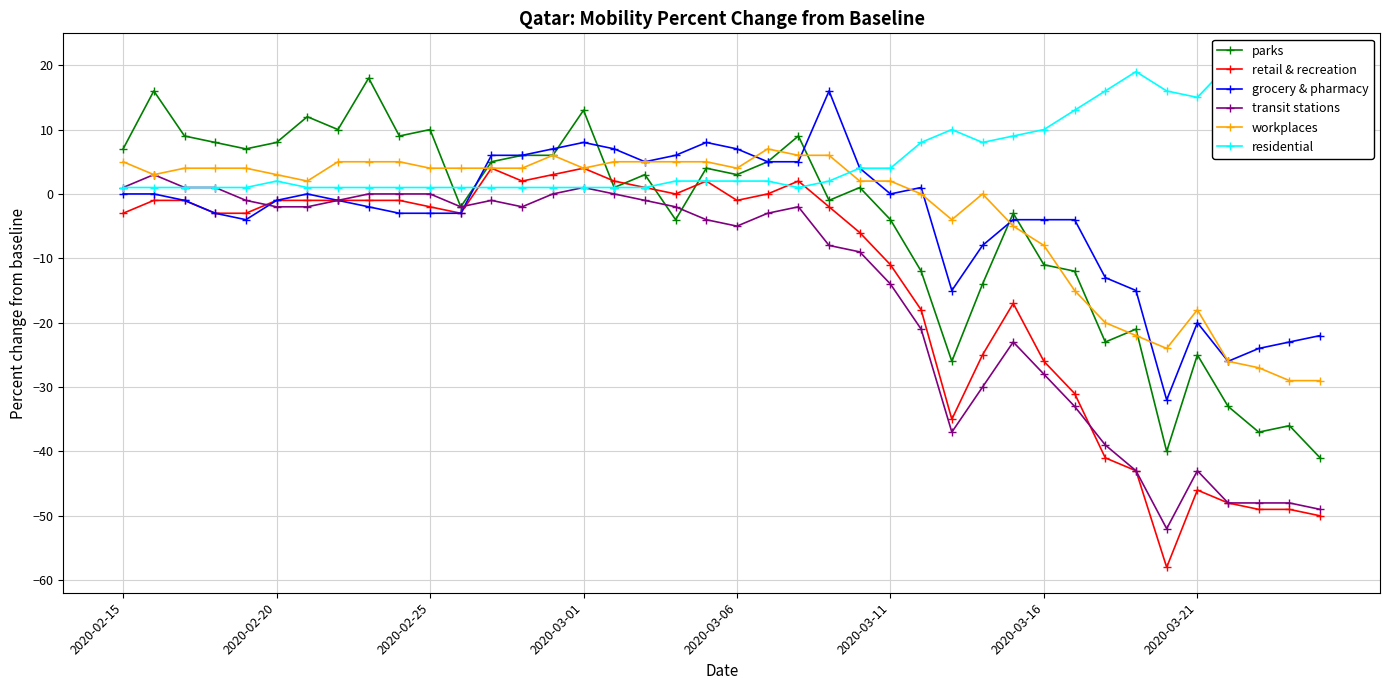

What are all the series names shown in the legend?

parks, retail & recreation, grocery & pharmacy, transit stations, workplaces, residential